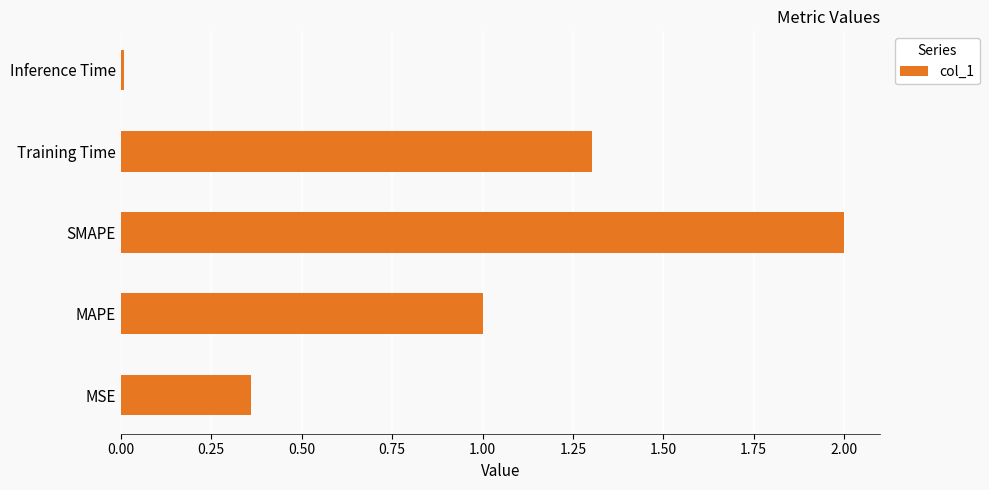

What is the difference between the second highest and minimum values?

1.3